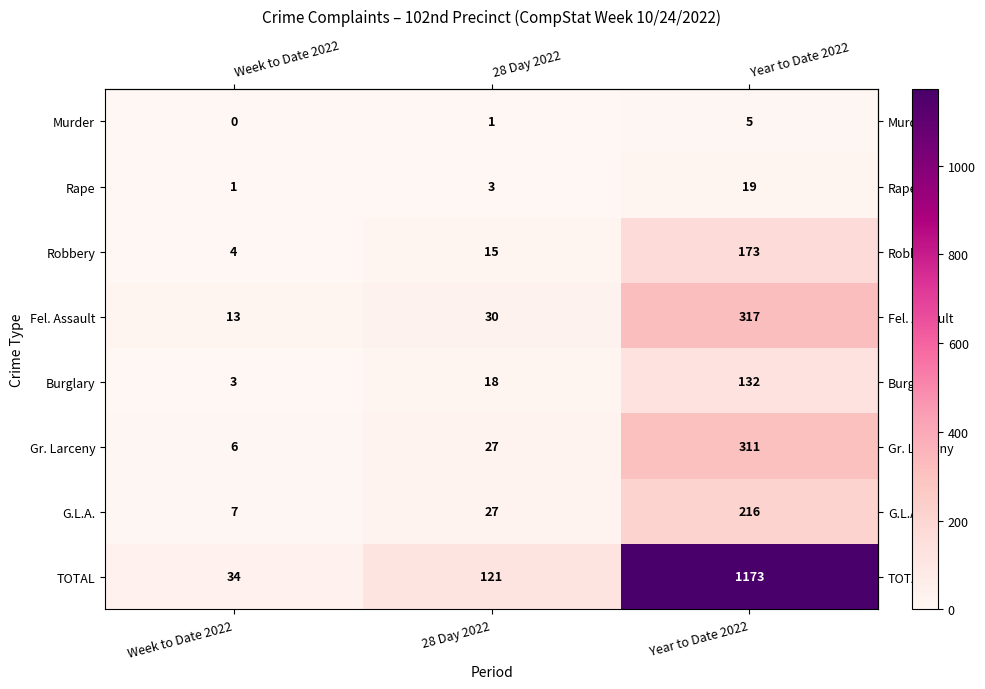

What is the approximate value of Burglary at Year to Date 2022?

132